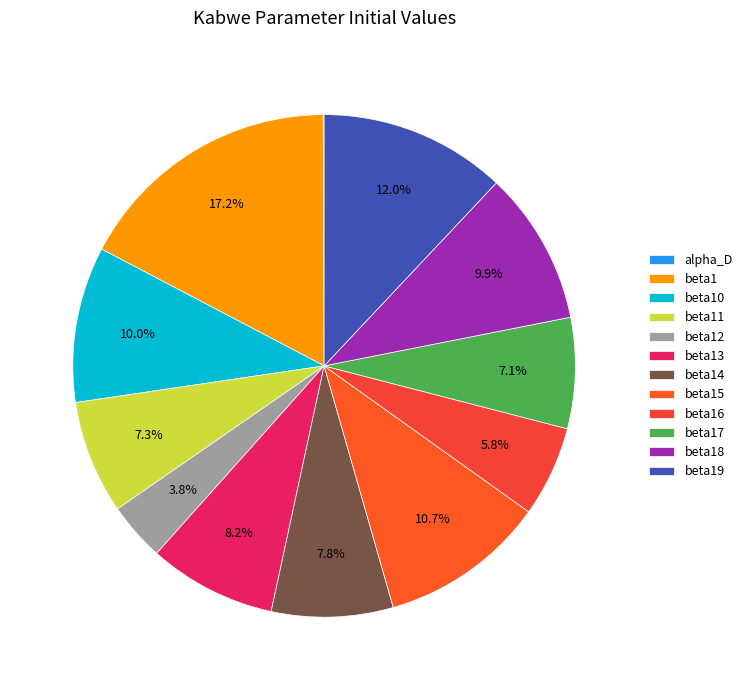

To the nearest percent, what is the difference between the largest and smallest slice percentages?

17%